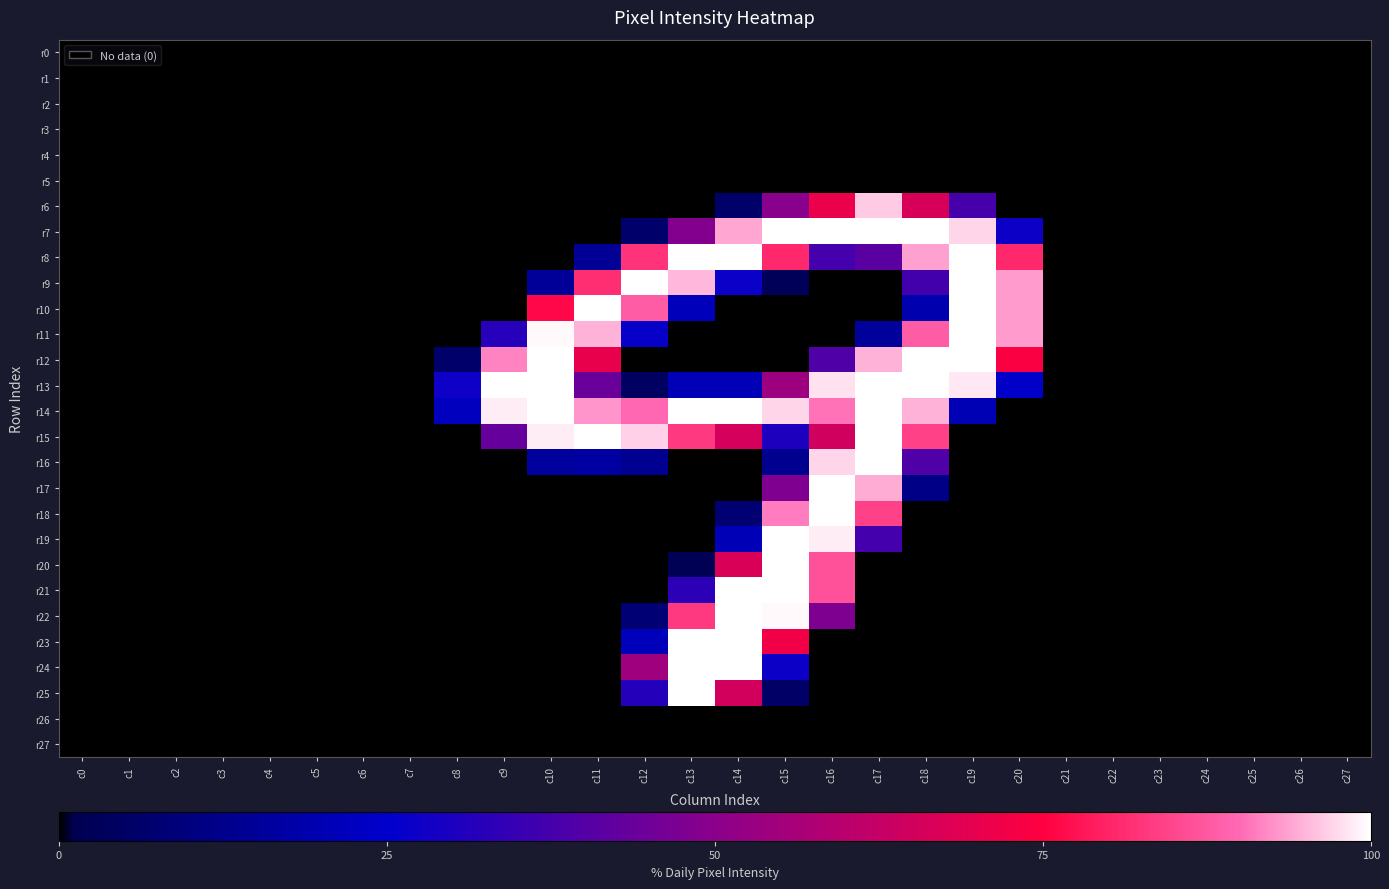

Count the number of categories in the chart.

28